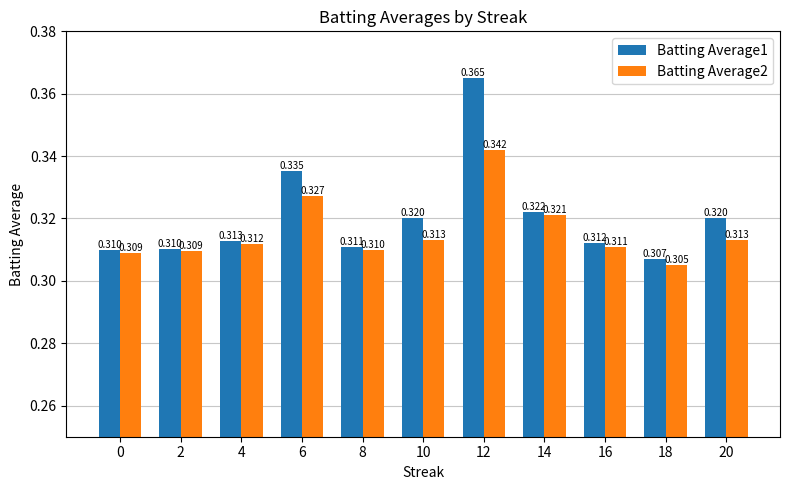

Rank the series by their average value, from lowest to highest.

Batting Average2, Batting Average1